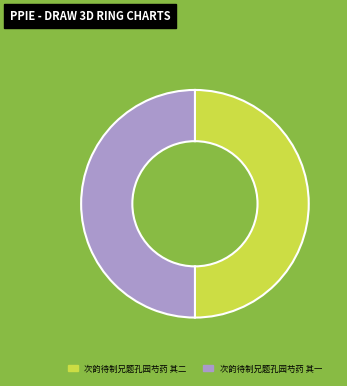

Do 次韵待制兄题孔园芍药 其二 and 次韵待制兄题孔园芍药 其一 together represent more than half of the pie?

Yes